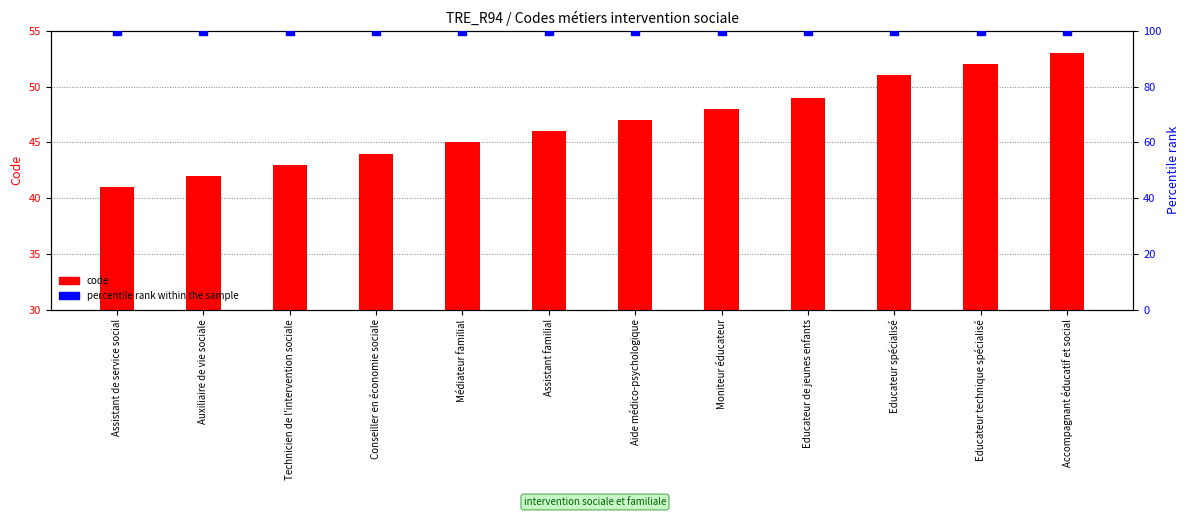

At which category is the sum across all series the highest?

Accompagnant éducatif et social